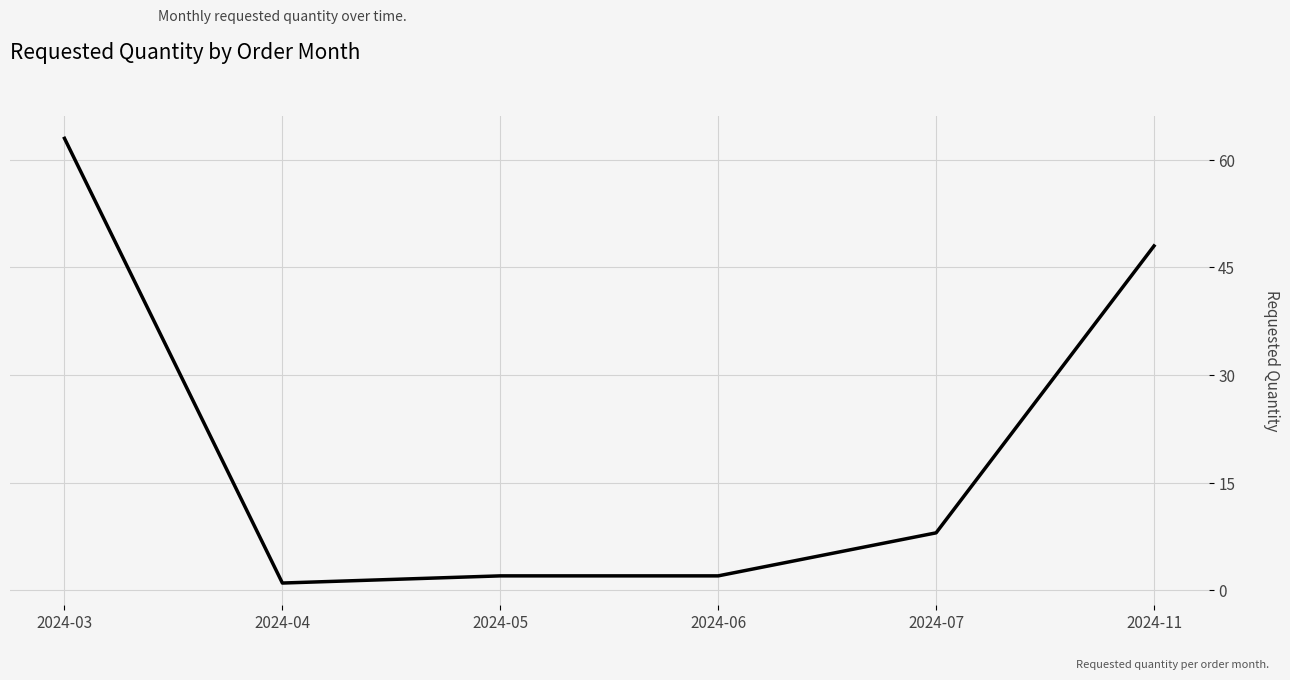

Between 2024-11 and 2024-06, which is larger?

2024-11